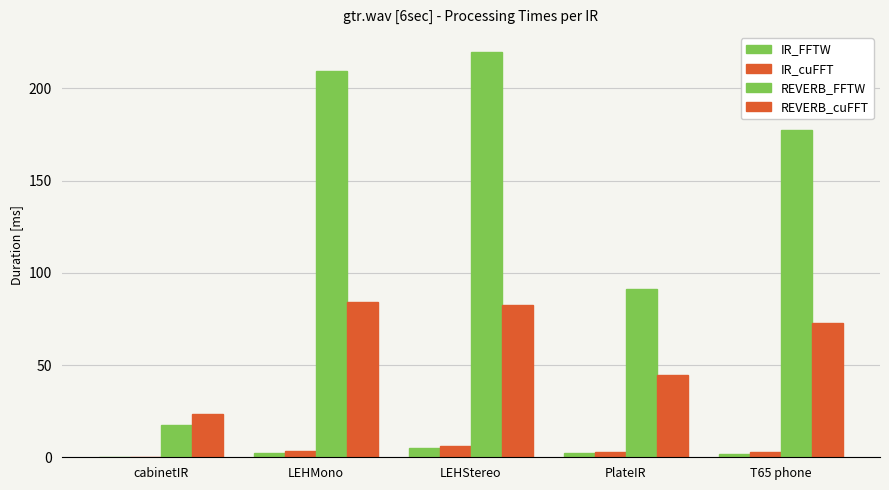

What is the value of the IR_cuFFT bar at the 3rd from the left?

6.3